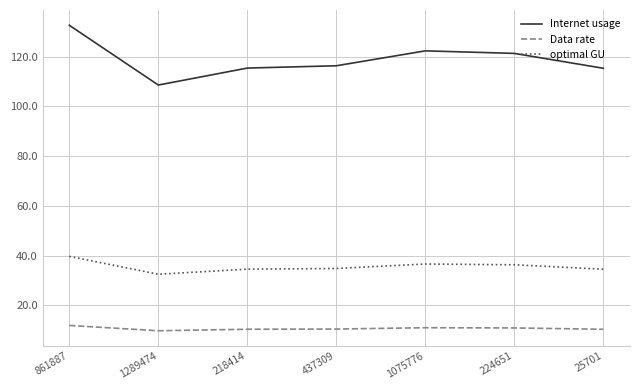

Which series changed the most between 218414 and 1075776?

Internet usage